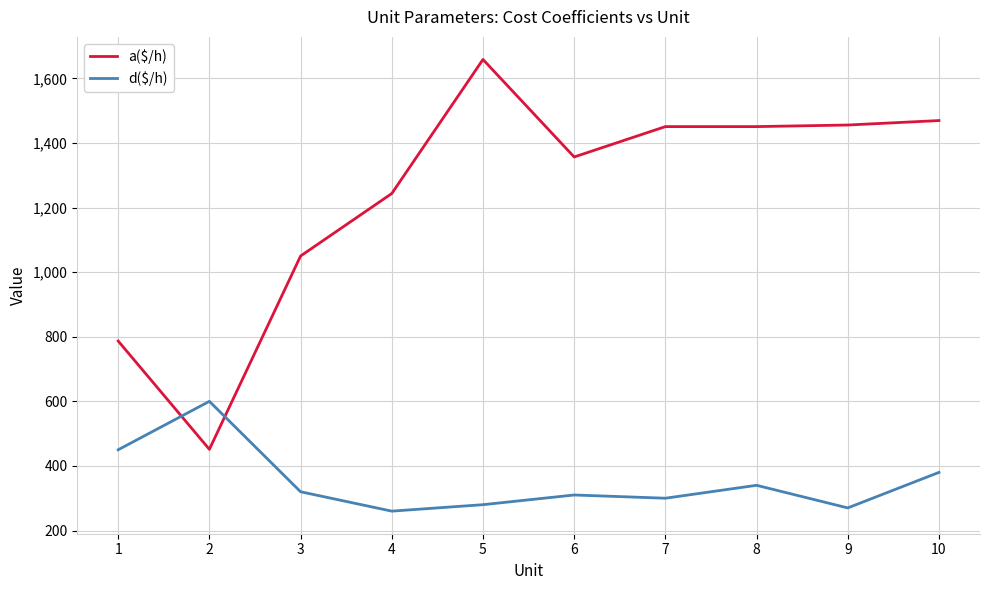

At which category is the sum across all series the highest?

5